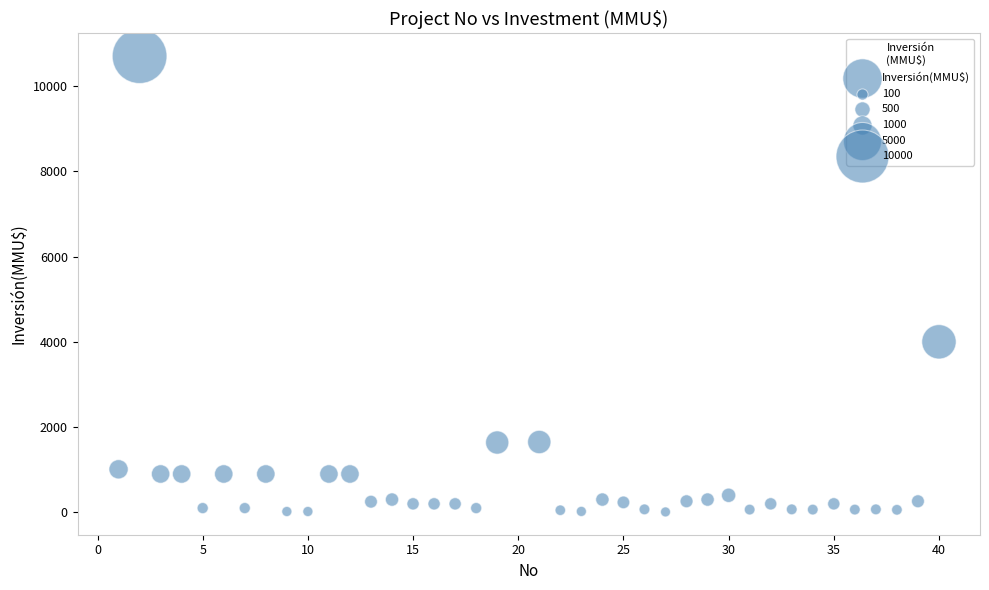

What Y value in the scatter plot is closest to 5355?

4000